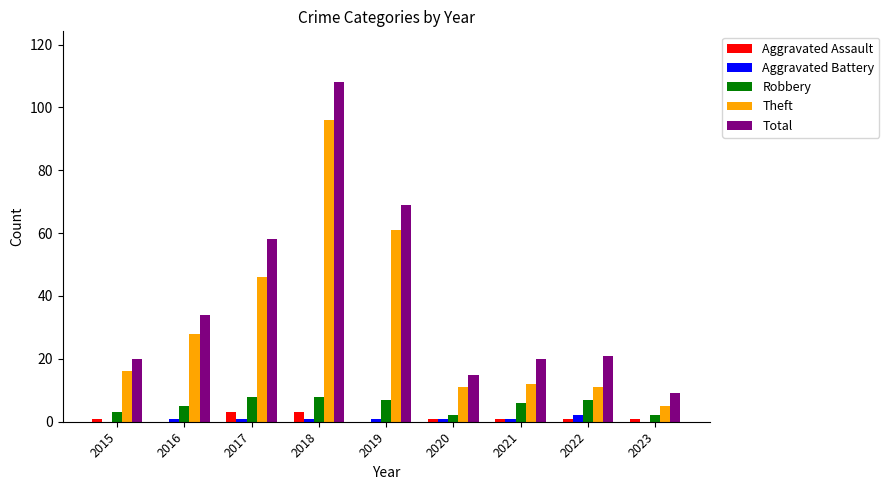

The value of Theft at 2015 is 16. True or false?

True